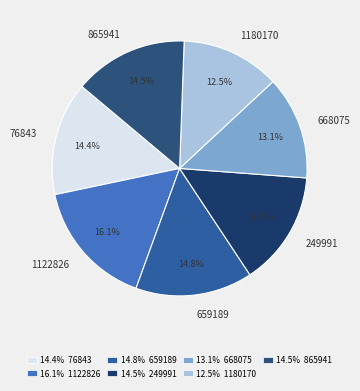

Which slice is the smallest?

1180170